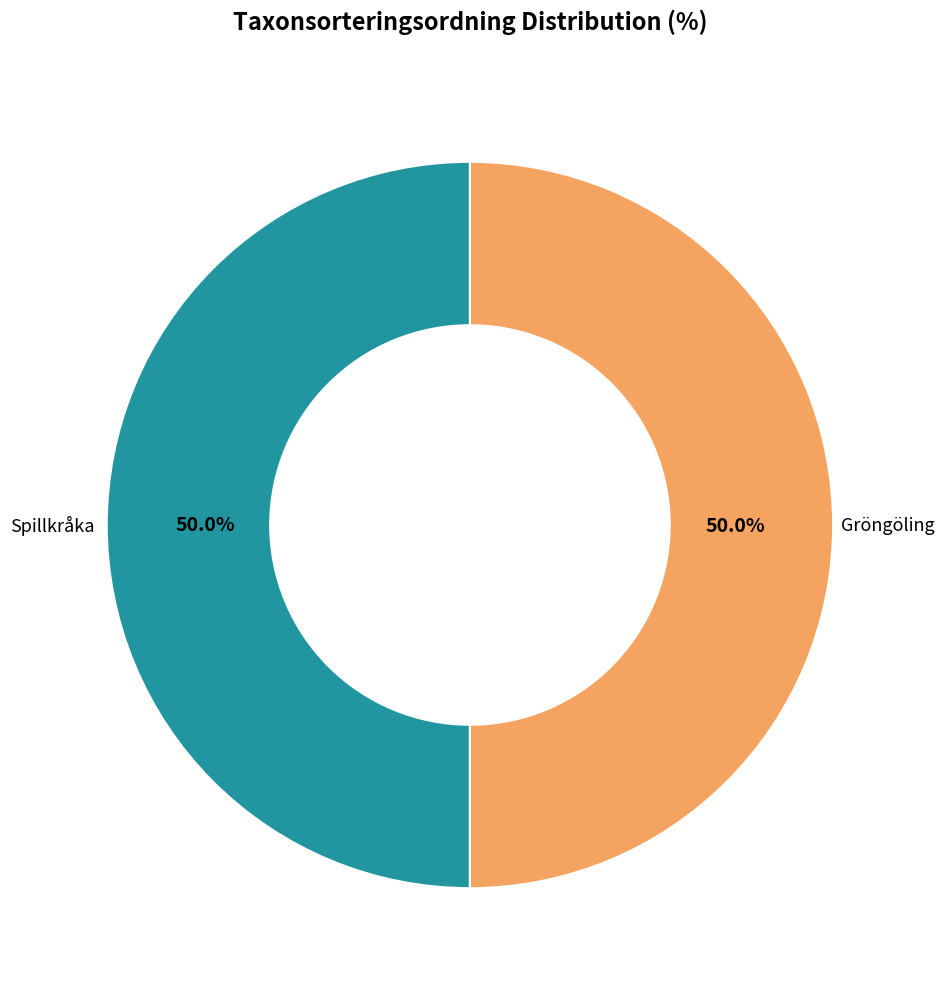

Approximately how many times larger is the value at Spillkråka compared to Gröngöling?

1.0